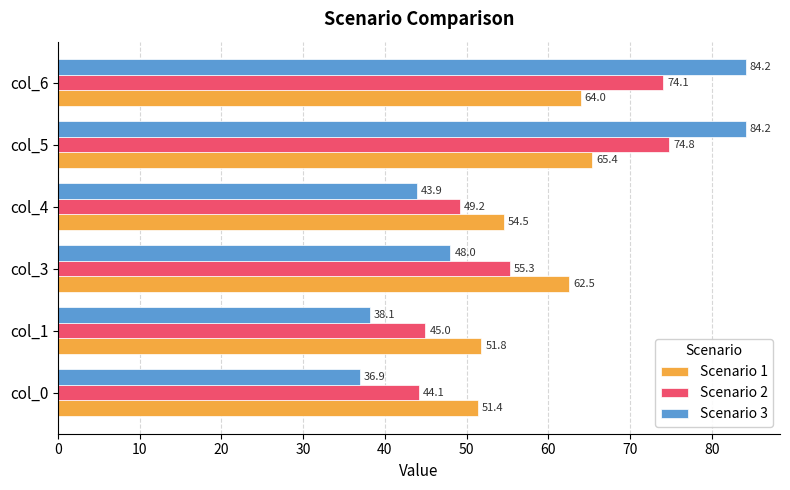

Which series changed the most between col_1 and col_5?

Scenario 3